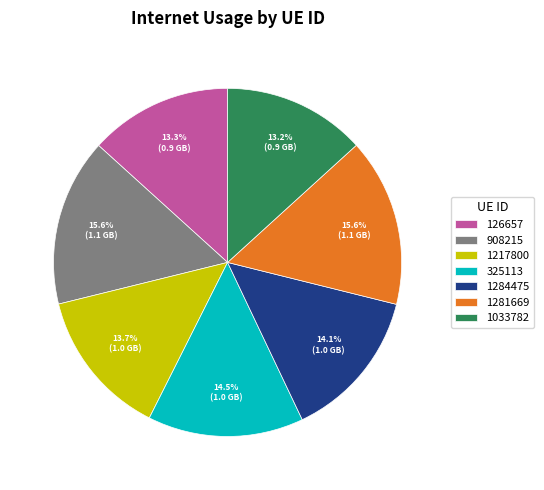

What percentage is the 1033782 slice, to the nearest percent?

13%